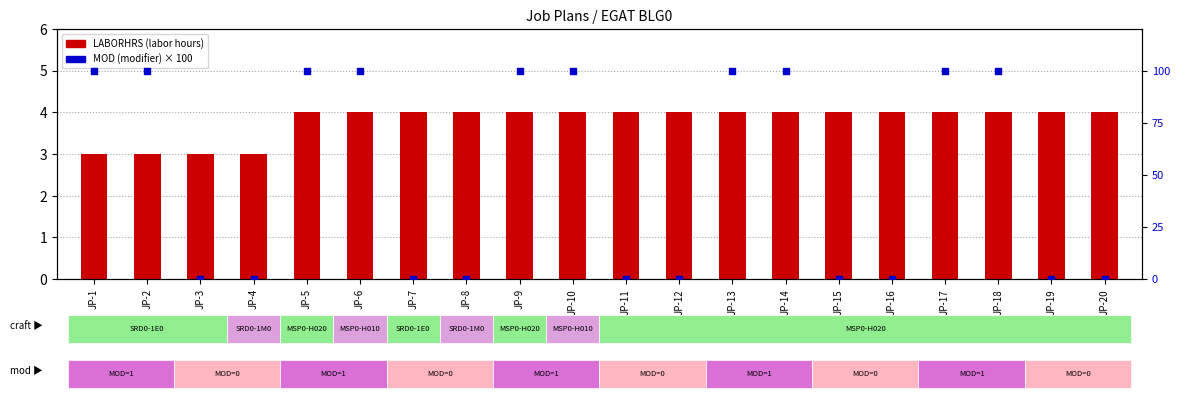

Which series has the largest total across all categories?

MOD